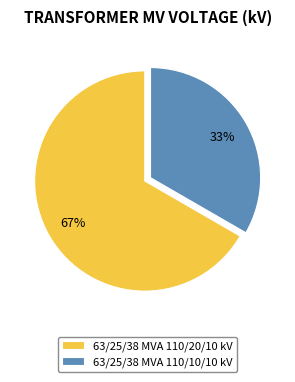

Which slice represents more than half of the pie?

63/25/38 MVA 110/20/10 kV